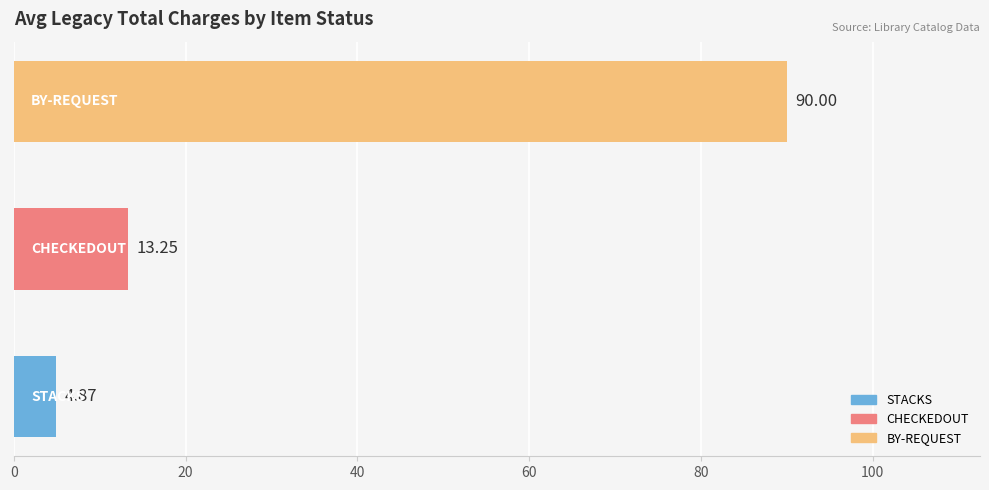

Count the number of values greater than 13.

2